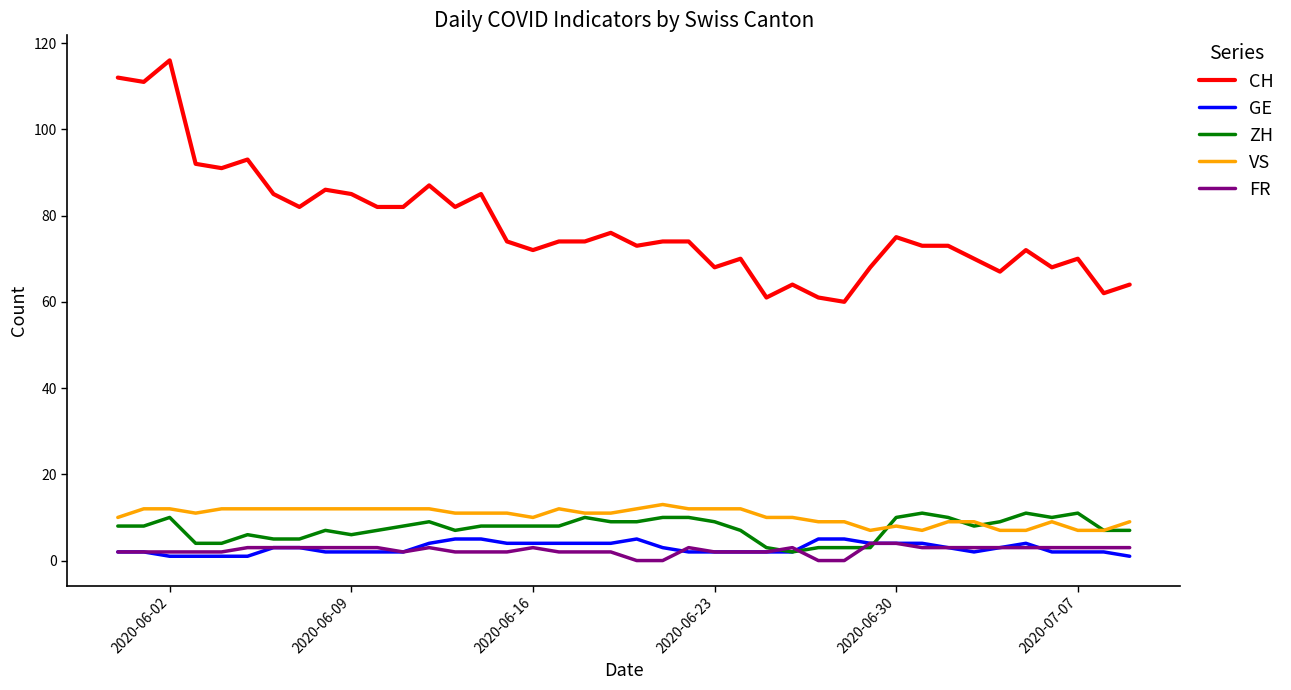

Which series has the widest spread of values?

CH